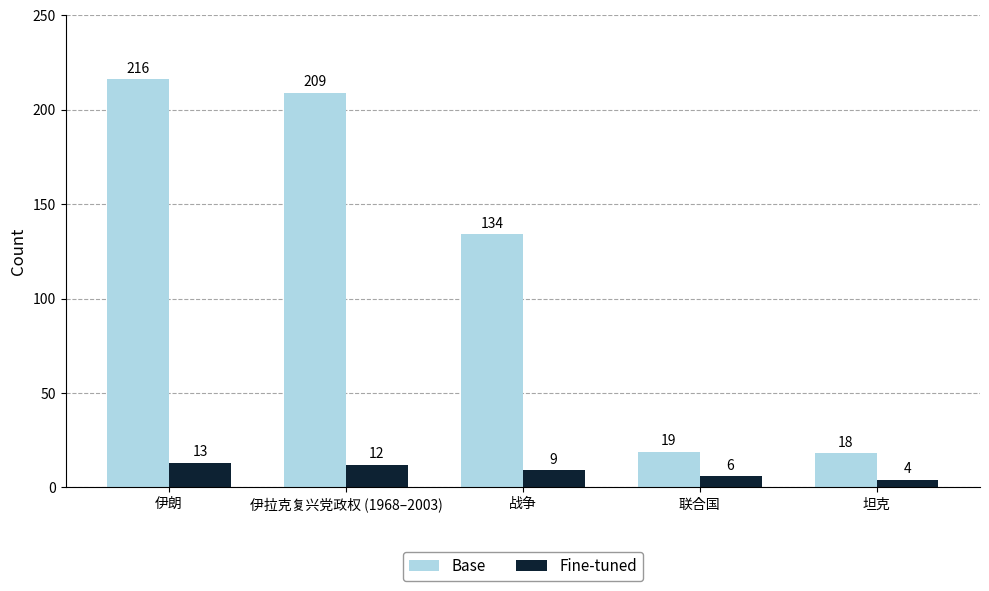

What is the sum of the Fine-tuned values at 伊朗 and 战争?

22